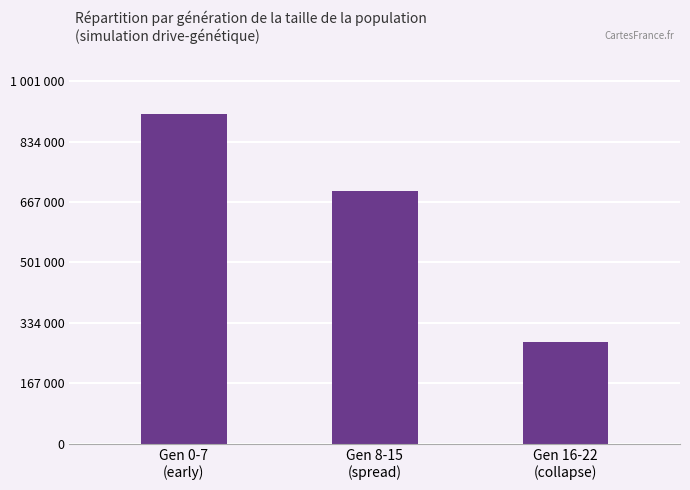

Rank the categories by value from highest to lowest.

Gen 0-7
(early), Gen 8-15
(spread), Gen 16-22
(collapse)